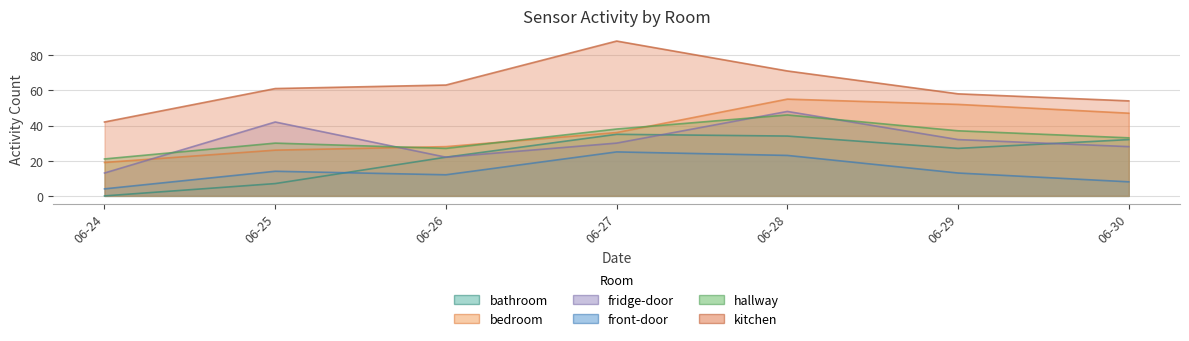

In bathroom, how many points are lower than both neighbors (excluding endpoints)?

1